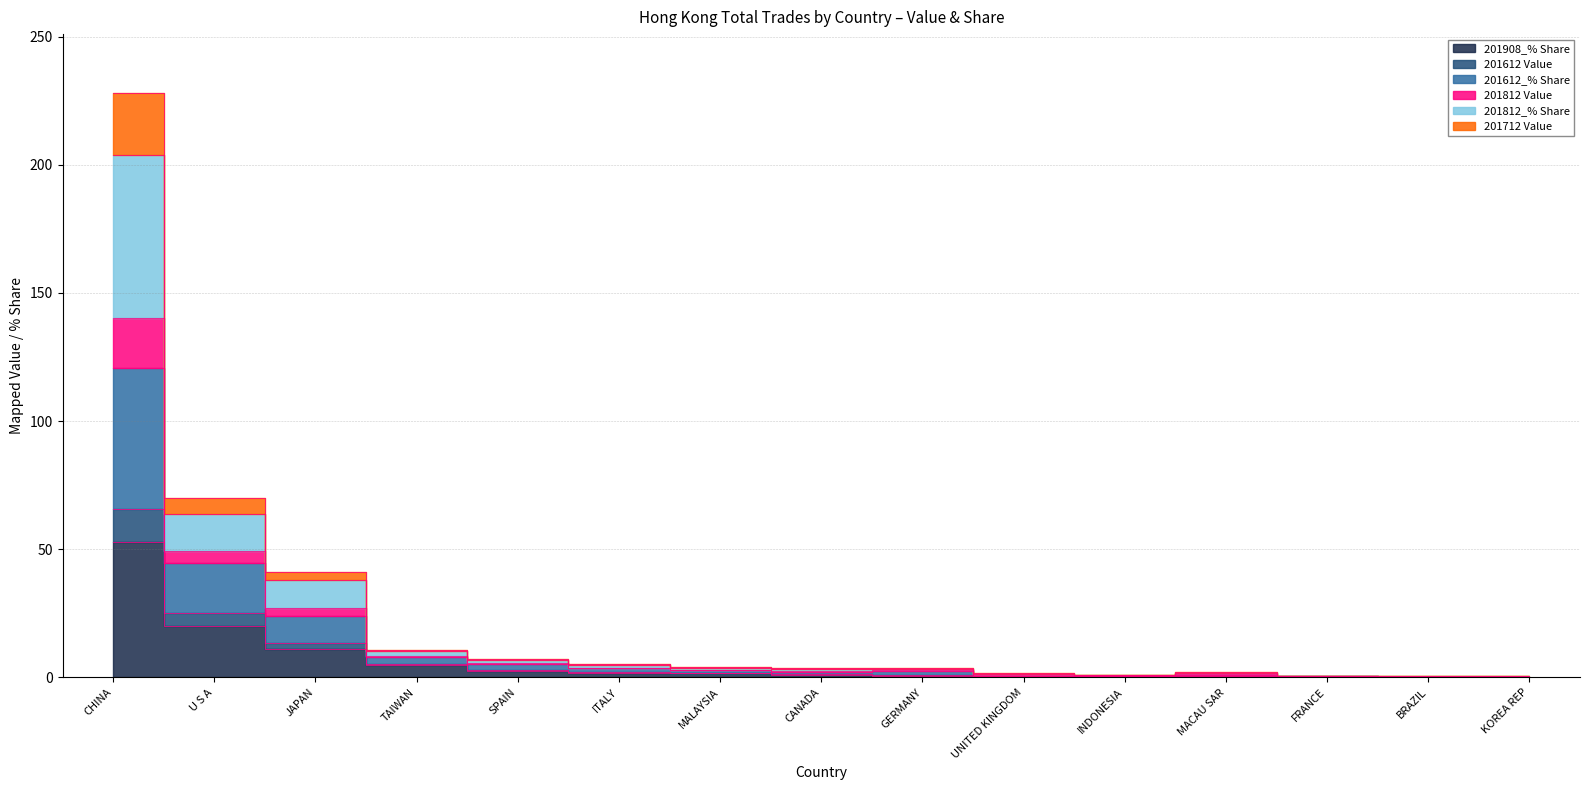

What are all the series names shown in the legend?

201908_% Share, 201612 Value, 201612_% Share, 201812 Value, 201812_% Share, 201712 Value